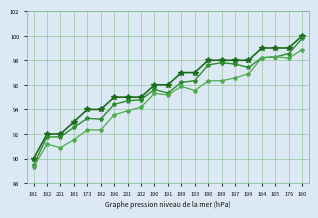

Count the number of data series in this chart.

3